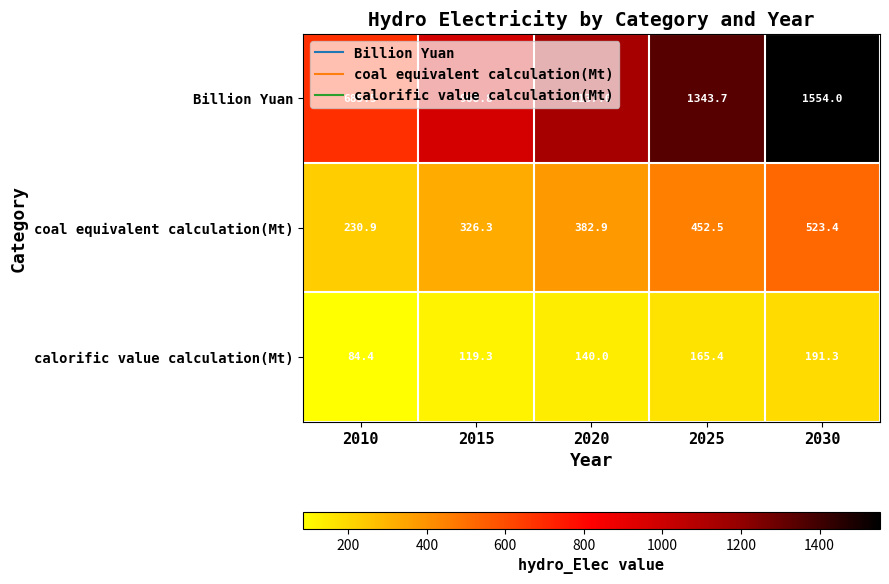

How many data points in calorific value calculation(Mt) are less than 140?

2